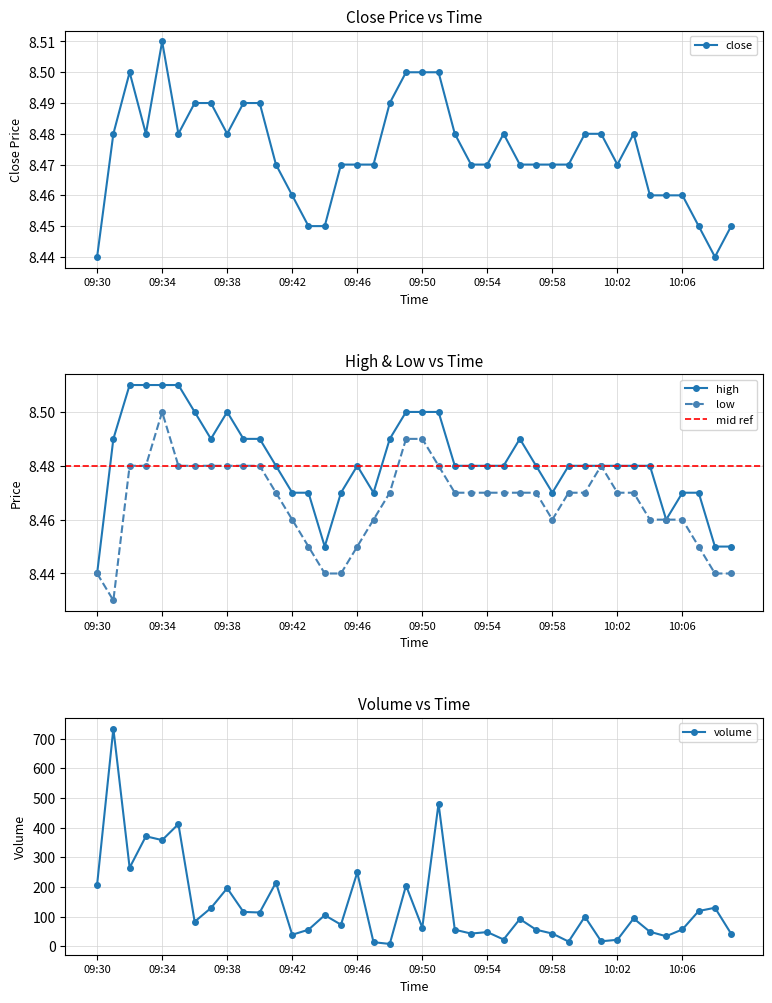

In close, how many points are lower than both neighbors (excluding endpoints)?

5